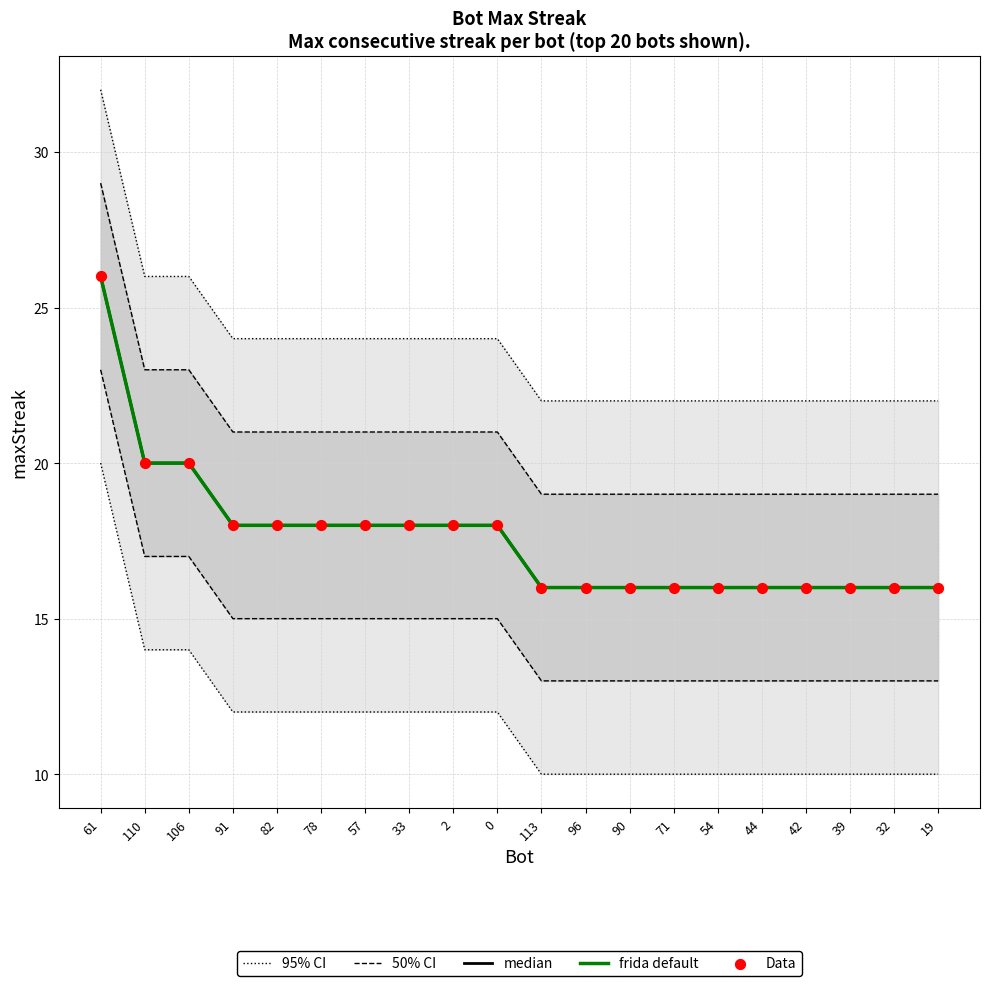

Which series contains the highest Y value?

95% CI